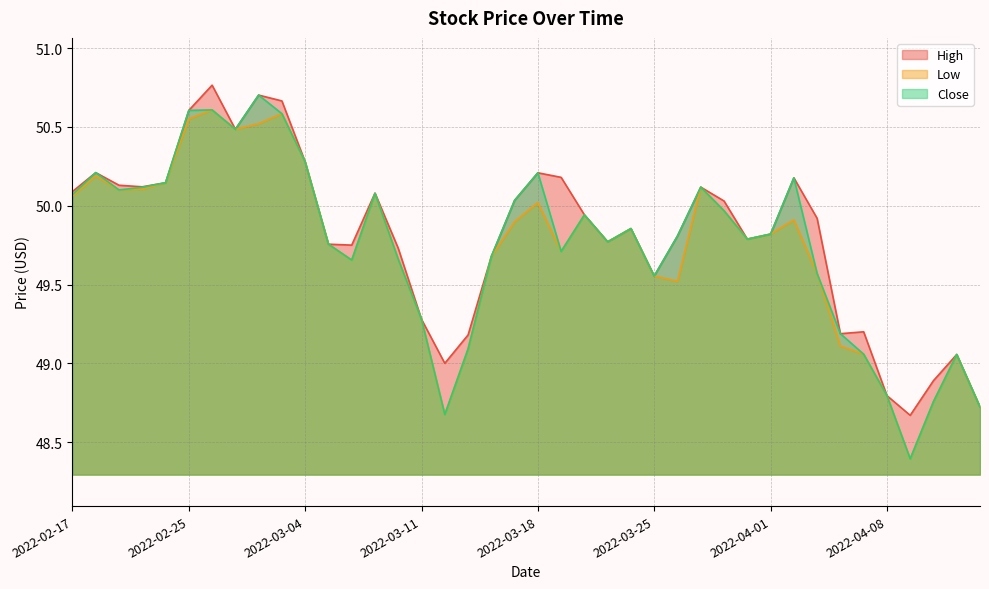

At which label is High closest to 49?

2022-03-14